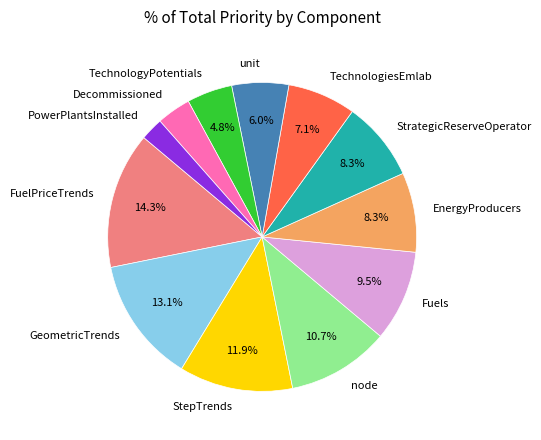

What percentage do GeometricTrends and Fuels together represent?

22.6%